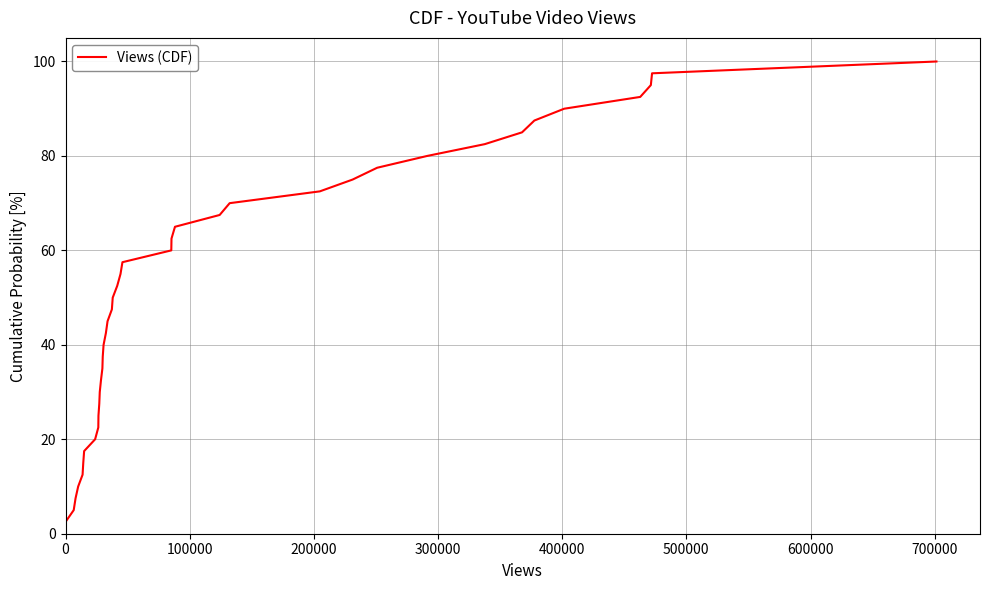

Reading left to right, list all the values displayed in this chart.

2.5	5.0	7.5	10.0	12.5	15.0	17.5	20.0	22.5	25.0	27.5	30.0	32.5	35.0	37.5	40.0	42.5	45.0	47.5	50.0	52.5	55.0	57.5	60.0	62.5	65.0	67.5	70.0	72.5	75.0	77.5	80.0	82.5	85.0	87.5	90.0	92.5	95.0	97.5	100.0